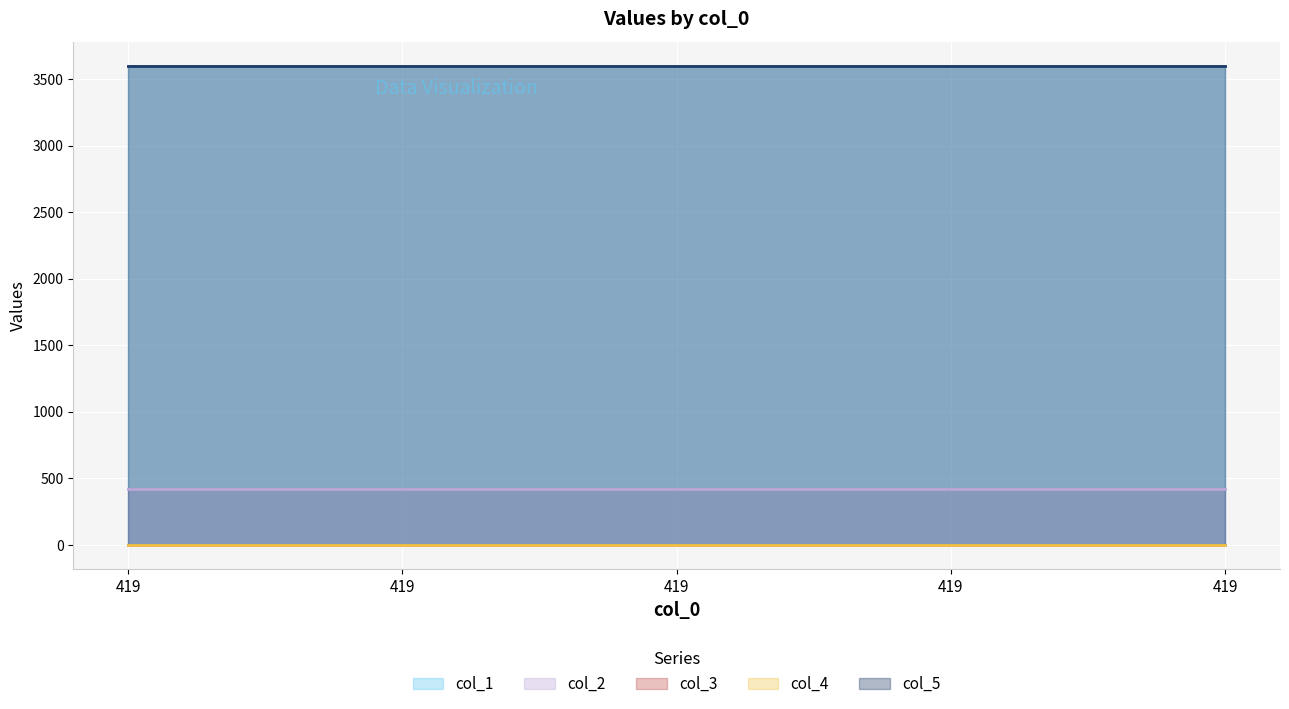

Is it true that col_3 equals 0.0 at 419?

True